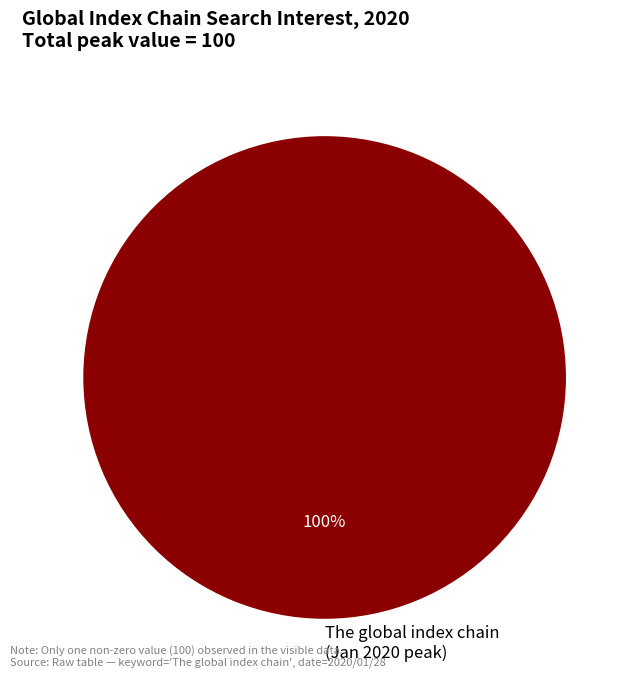

Rank the categories by value from highest to lowest.

The global index chain (Jan 2020 peak)